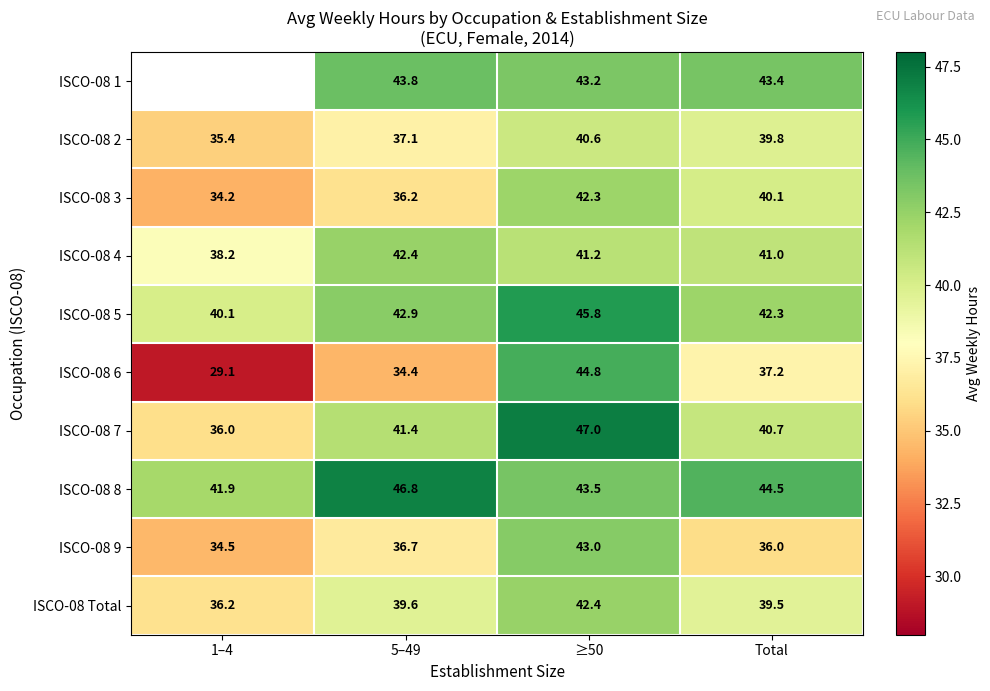

Between Total and ≥50, which is larger?

Total